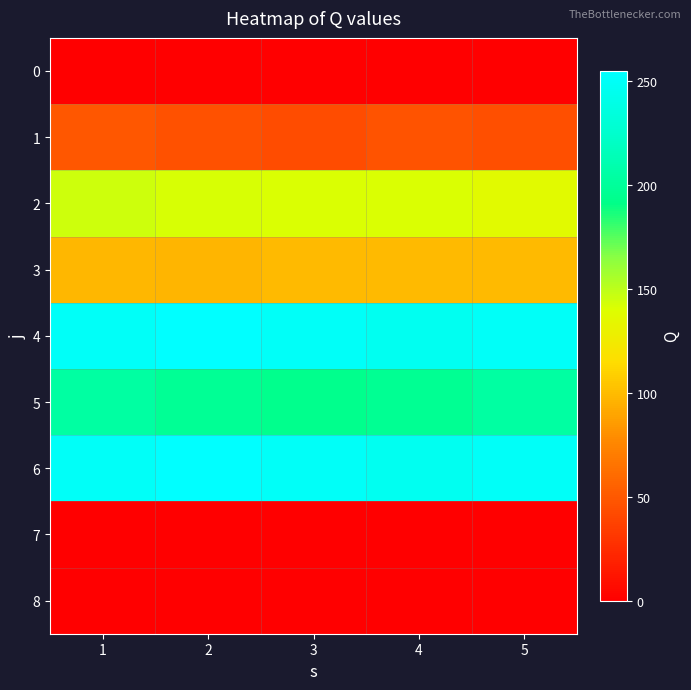

Reading left to right, transcribe all the data shown in this chart.

0: 1=0	2=0	3=0	4=0	5=0
1: 1=49	2=46	3=43	4=47	5=45
2: 1=145	2=142	3=141	4=141	5=137
3: 1=98	2=97	3=99	4=99	5=99
4: 1=251	2=255	3=251	4=247	5=251
5: 1=204	2=198	3=194	4=197	5=204
6: 1=251	2=255	3=251	4=247	5=251
7: 1=0	2=0	3=0	4=0	5=0
8: 1=0	2=0	3=0	4=0	5=0